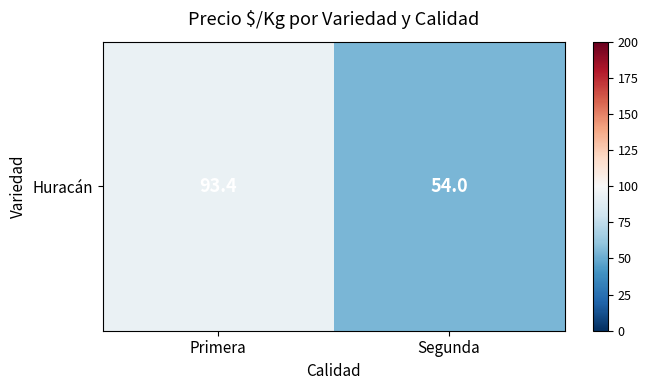

Reading right to left, extract all data points from this chart.

Segunda=54.0	Primera=93.4